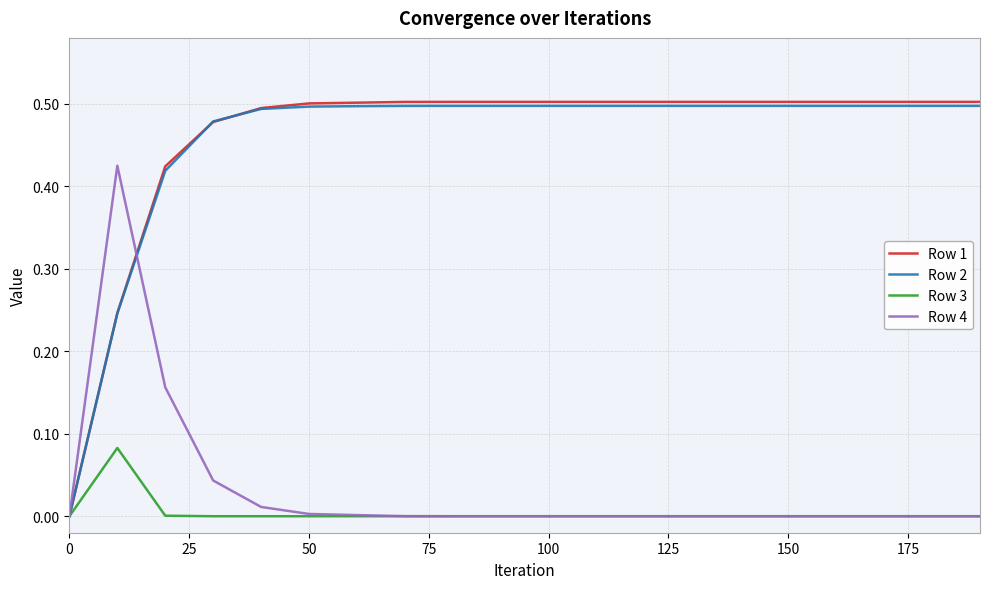

Which series has the widest spread of values?

Row 1